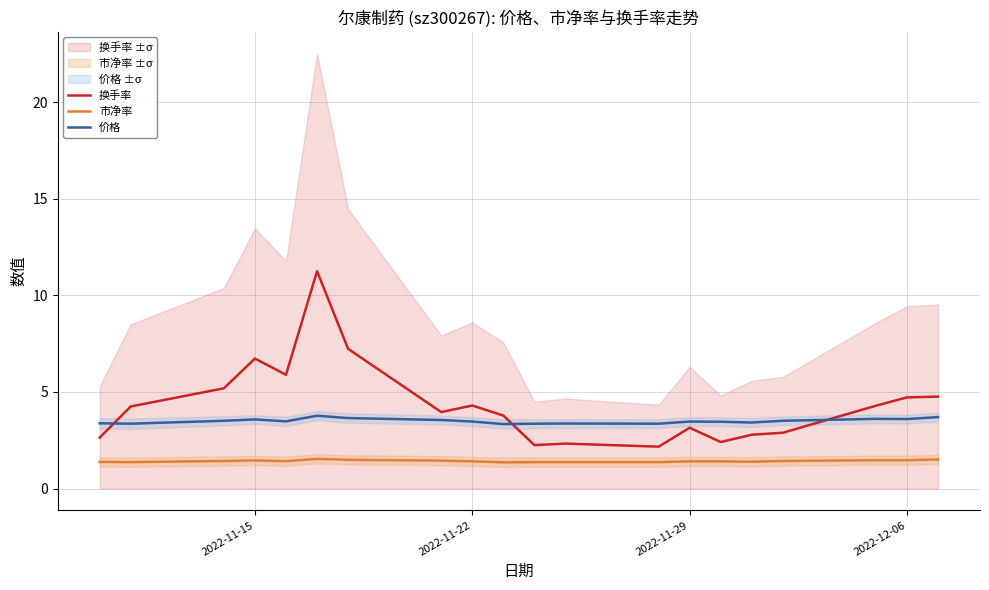

Does the chart have visible grid lines?

Yes